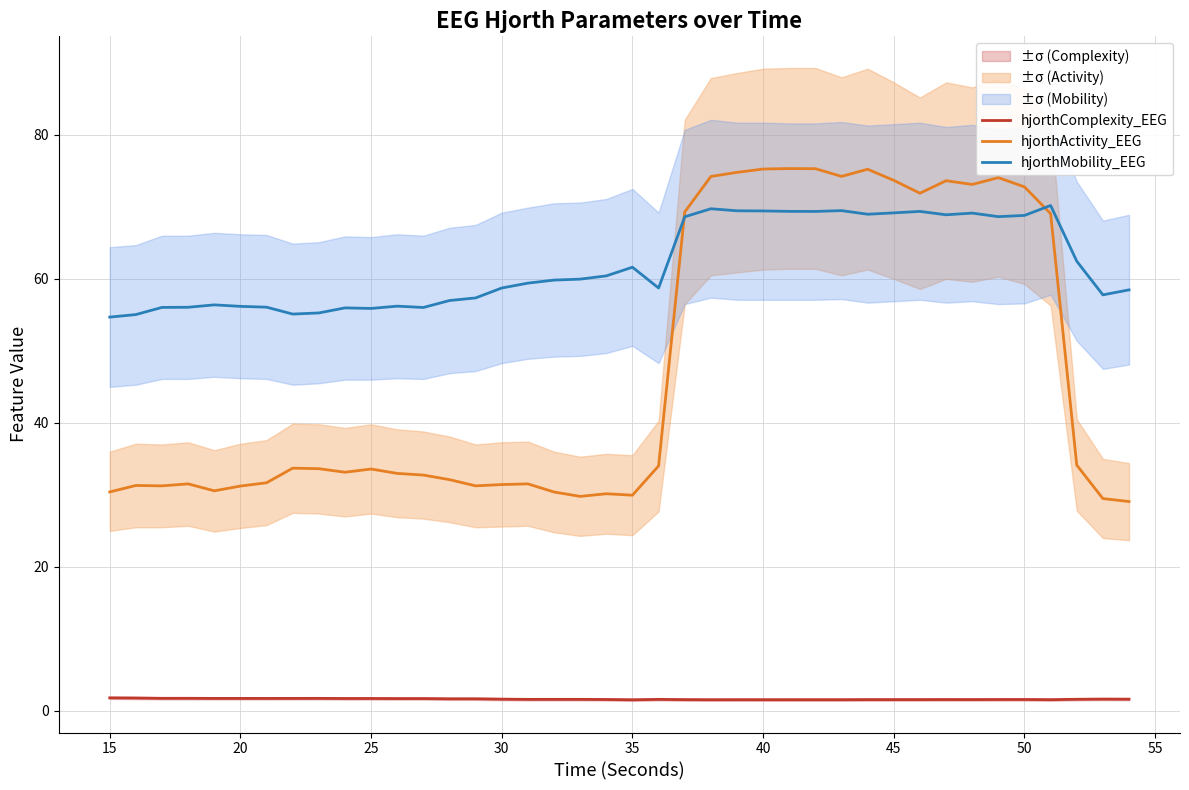

What are all the series names shown in the legend?

hjorthComplexity_EEG, hjorthActivity_EEG, hjorthMobility_EEG